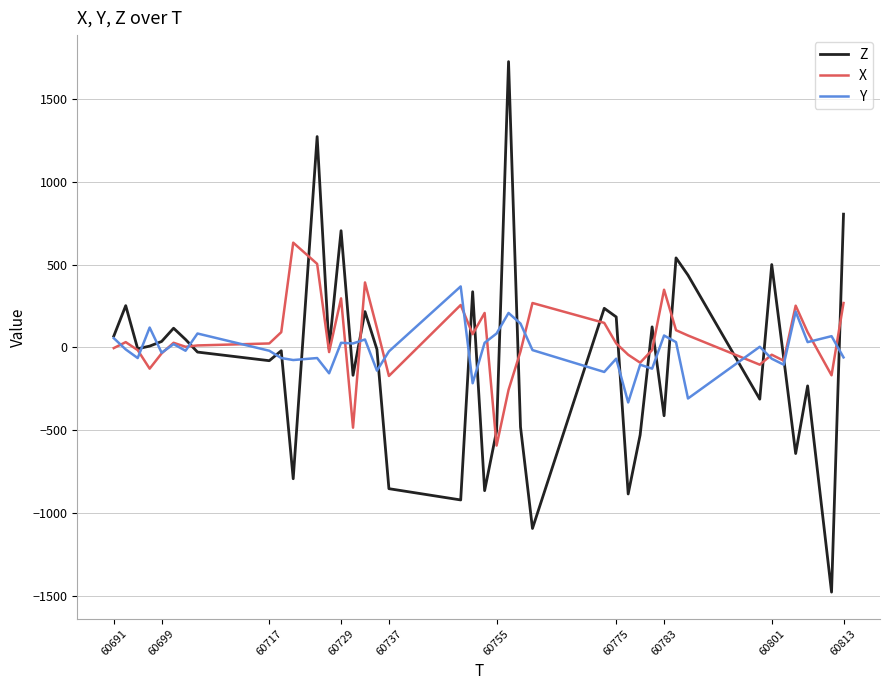

What is the greatest value displayed?

1724